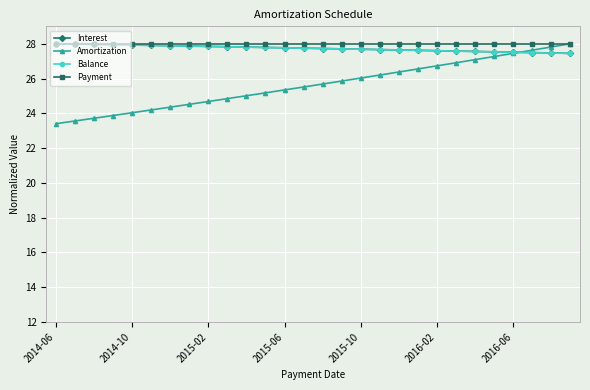

What is the value of the Interest point at the 25th from the left?

27.5